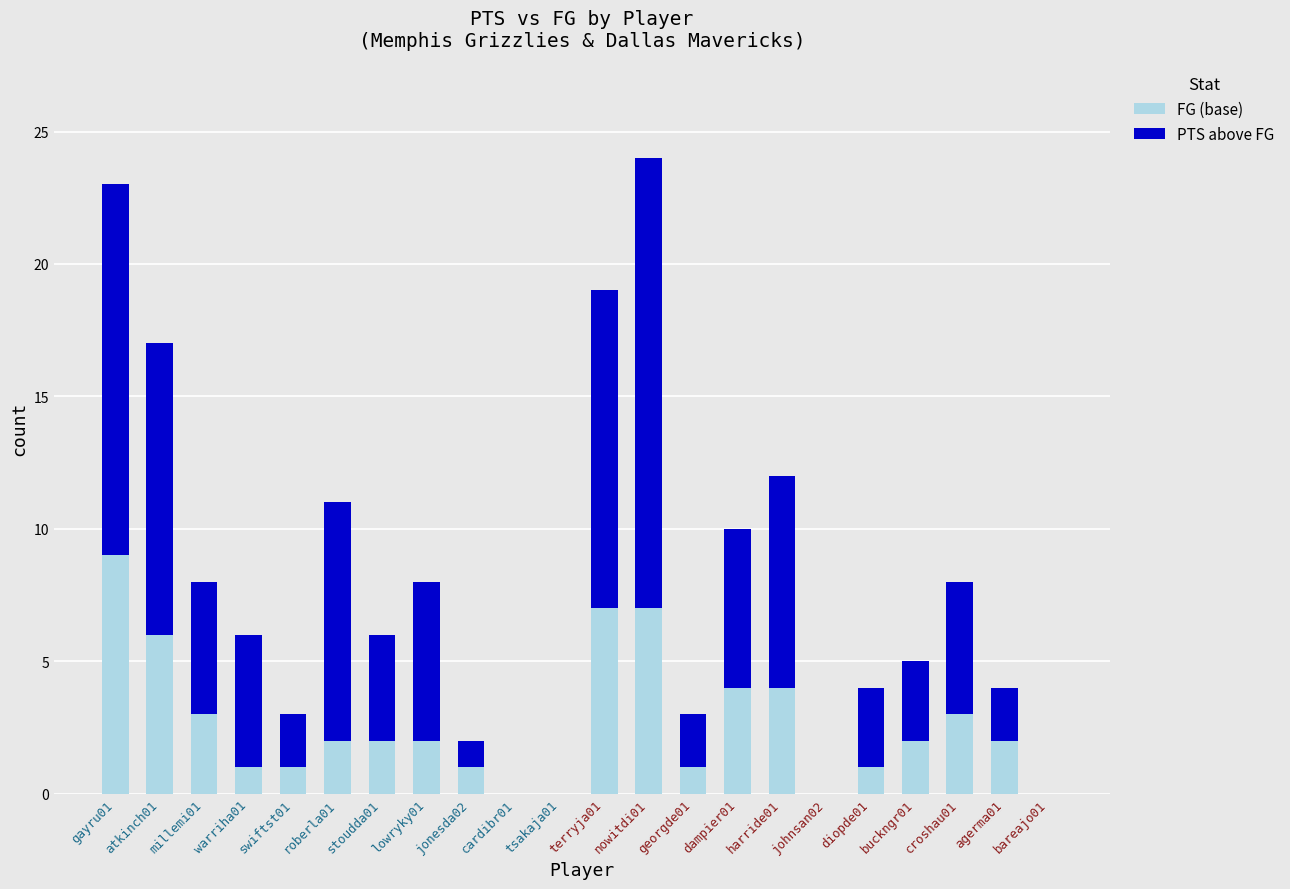

Are the bars grouped side by side (vs. stacked)?

No